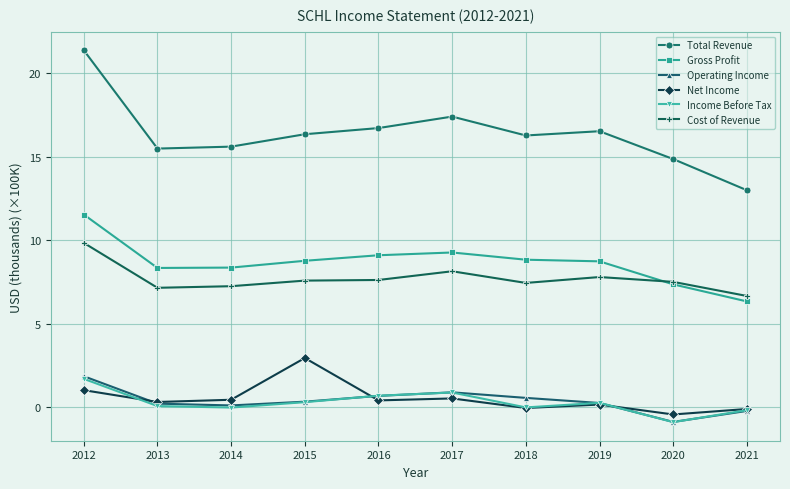

True or false: Gross Profit has more than 0 interior local peaks.

True